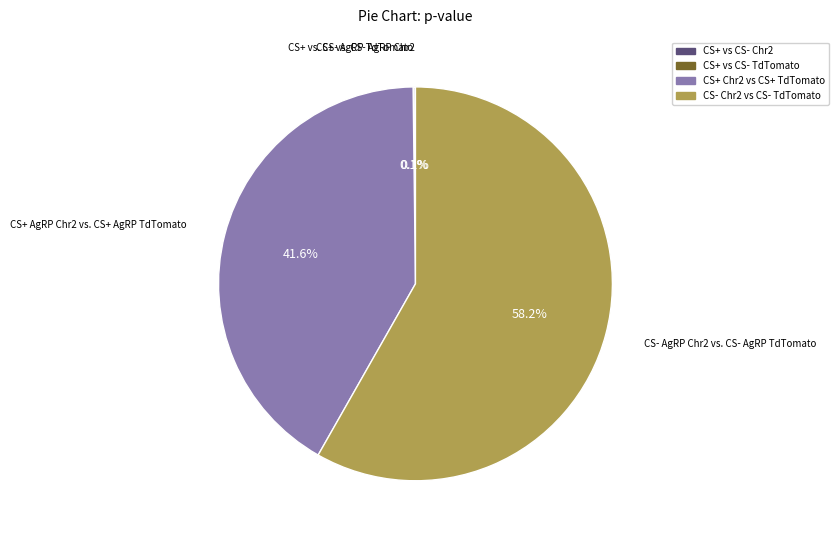

Is there any slice that represents more than half of the pie?

Yes